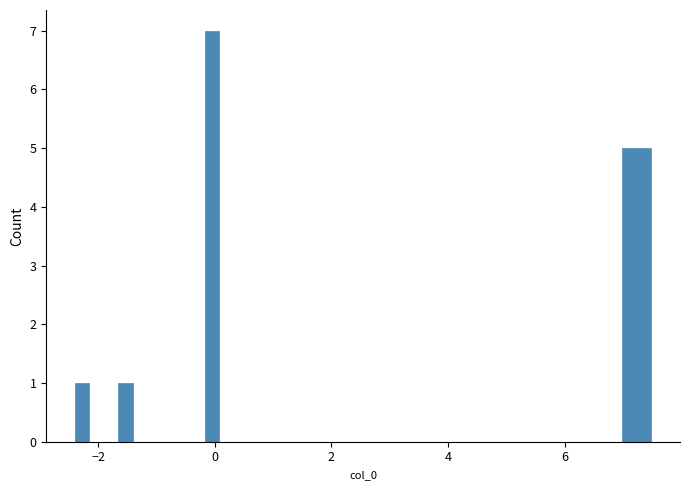

Read against the x-axis, roughly where is the centre of the tallest bar?

0.0